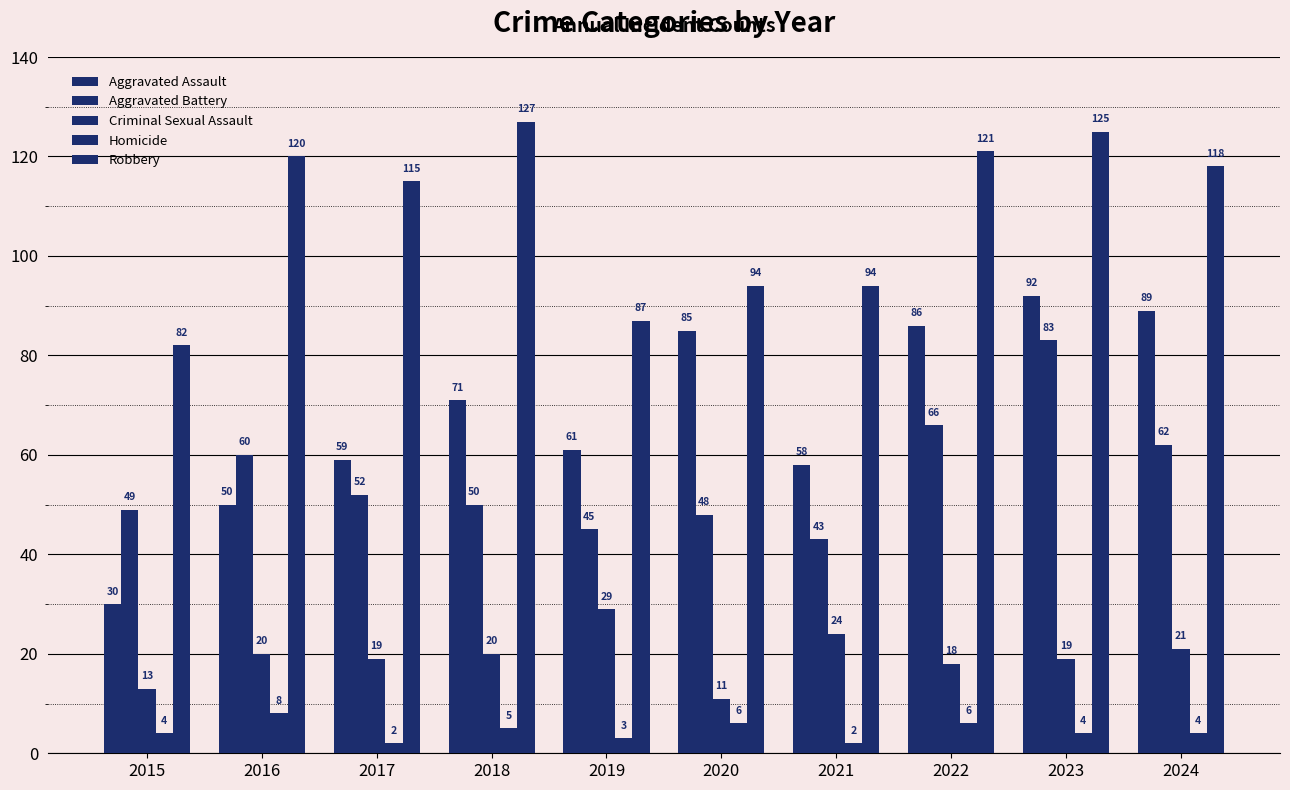

How many categories are shown in the chart?

10